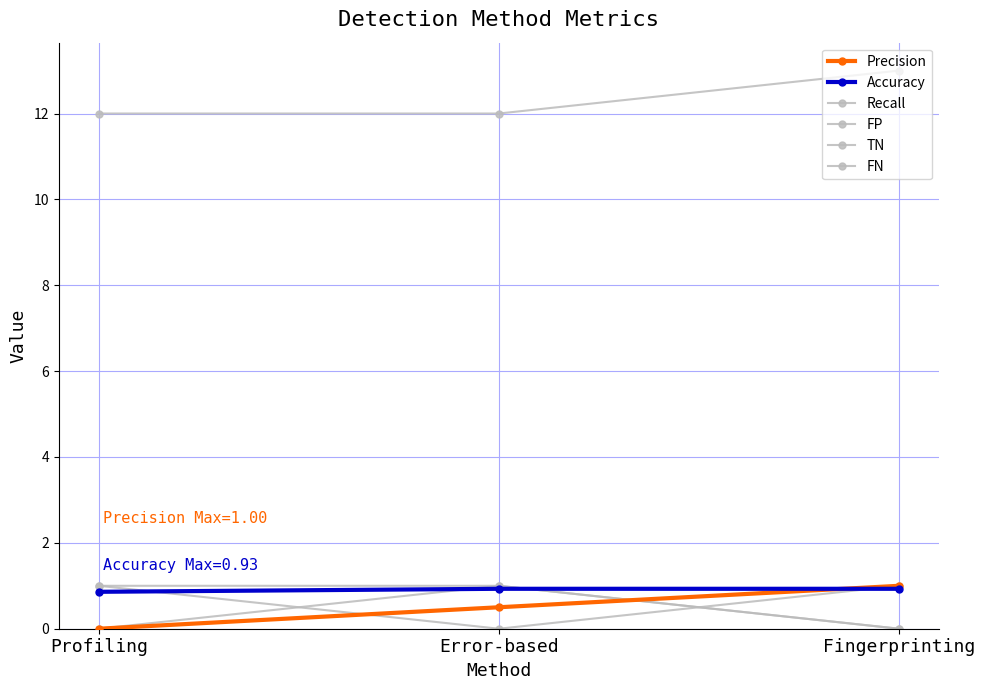

How many lines are shown in the chart?

6